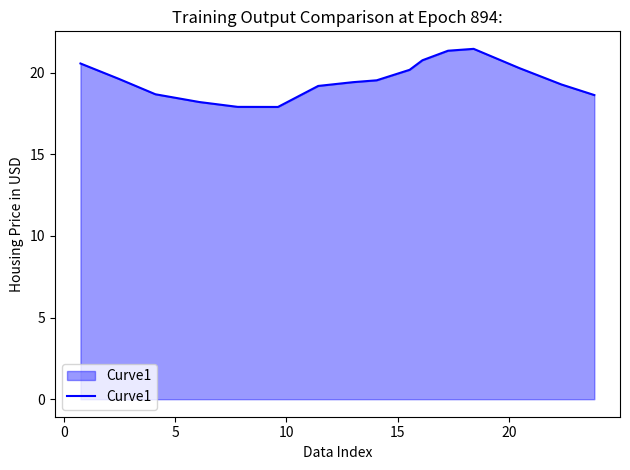

What is the minimum value shown in the chart?

17.9